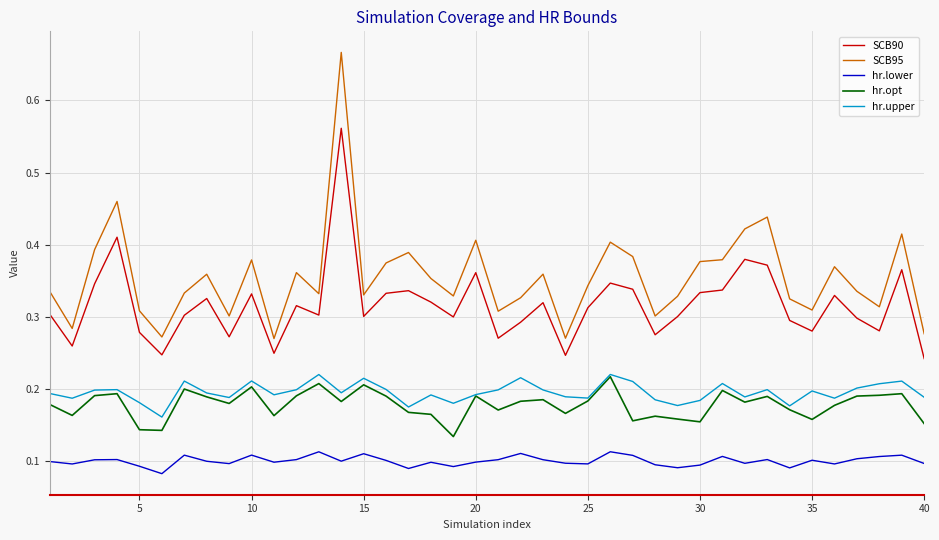

What are all the series names shown in the legend?

SCB90, SCB95, hr.lower, hr.opt, hr.upper